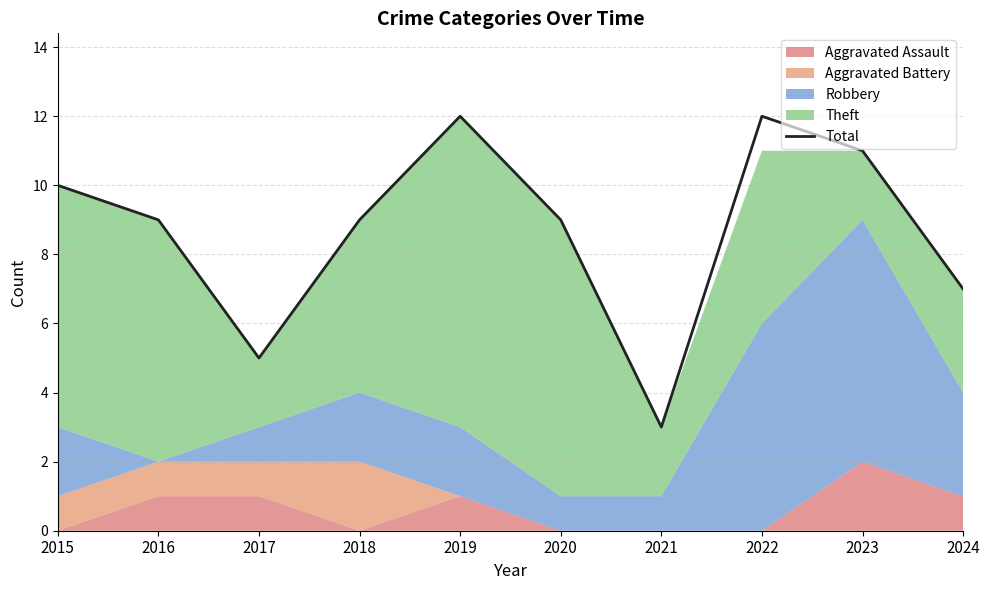

Reading left to right, what are all the values shown in this chart?

10	9	5	9	12	9	3	12	11	7